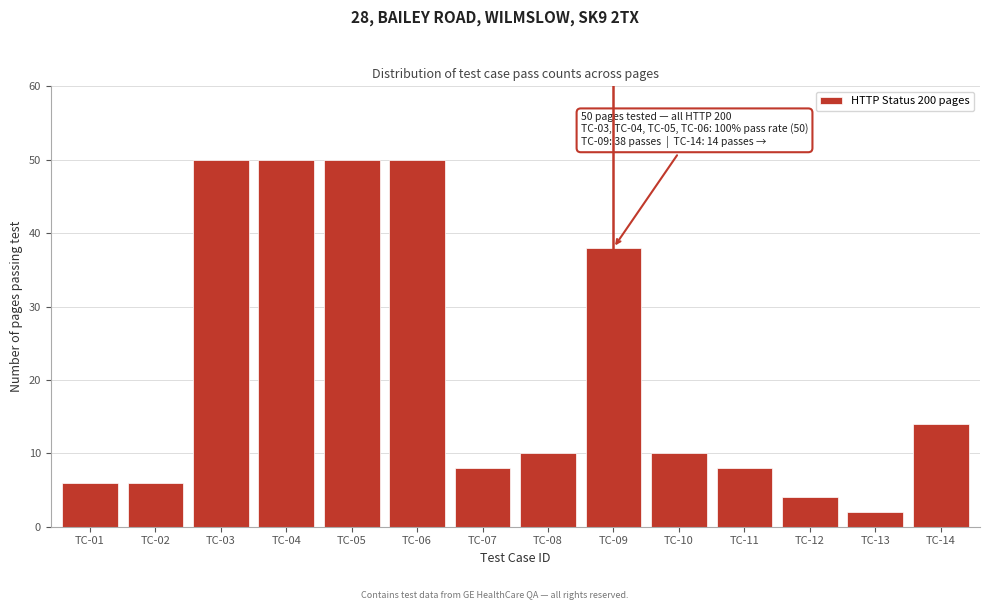

Reading left to right, transcribe all the data shown in this chart.

6	6	50	50	50	50	8	10	38	10	8	4	2	14